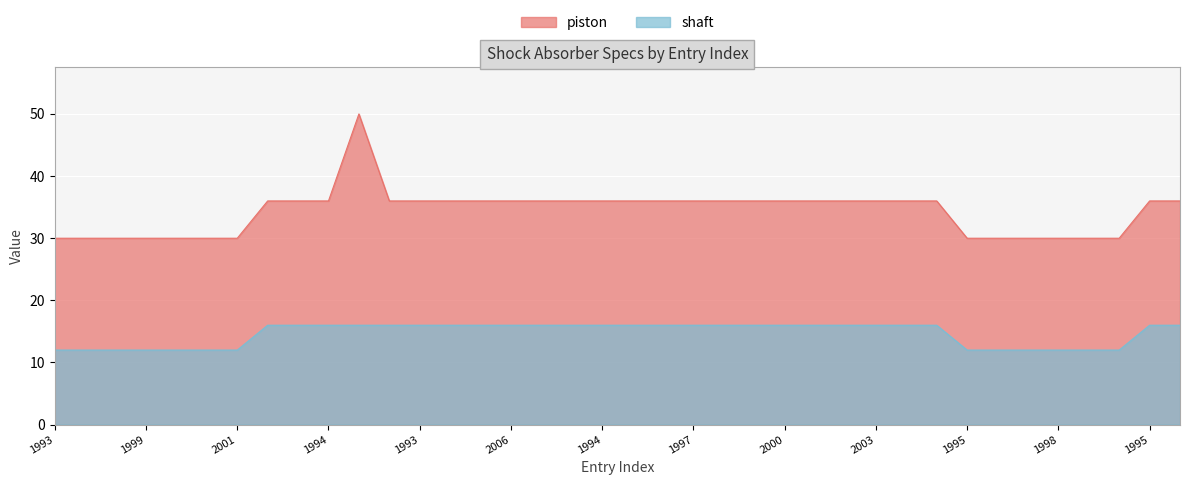

What is the label of the 15th point from the right?

1999